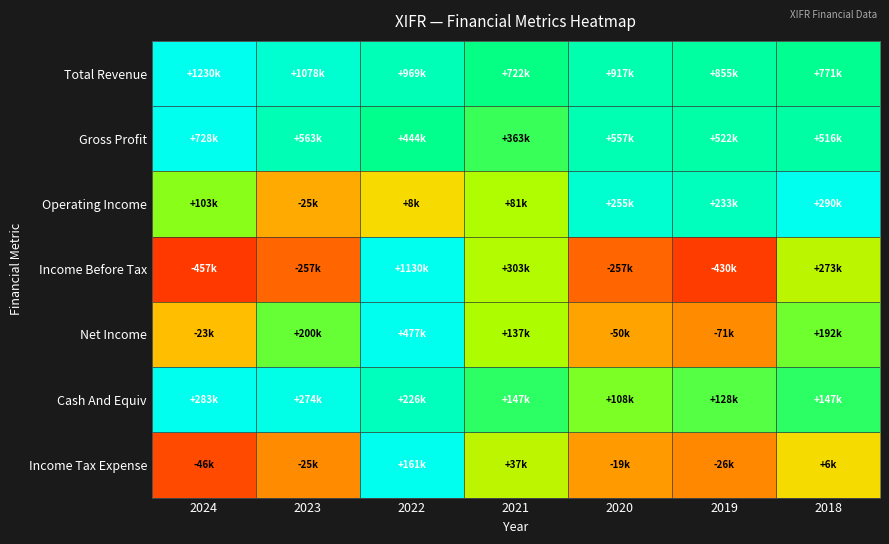

Which has a higher value, 2019 or 2024?

2024